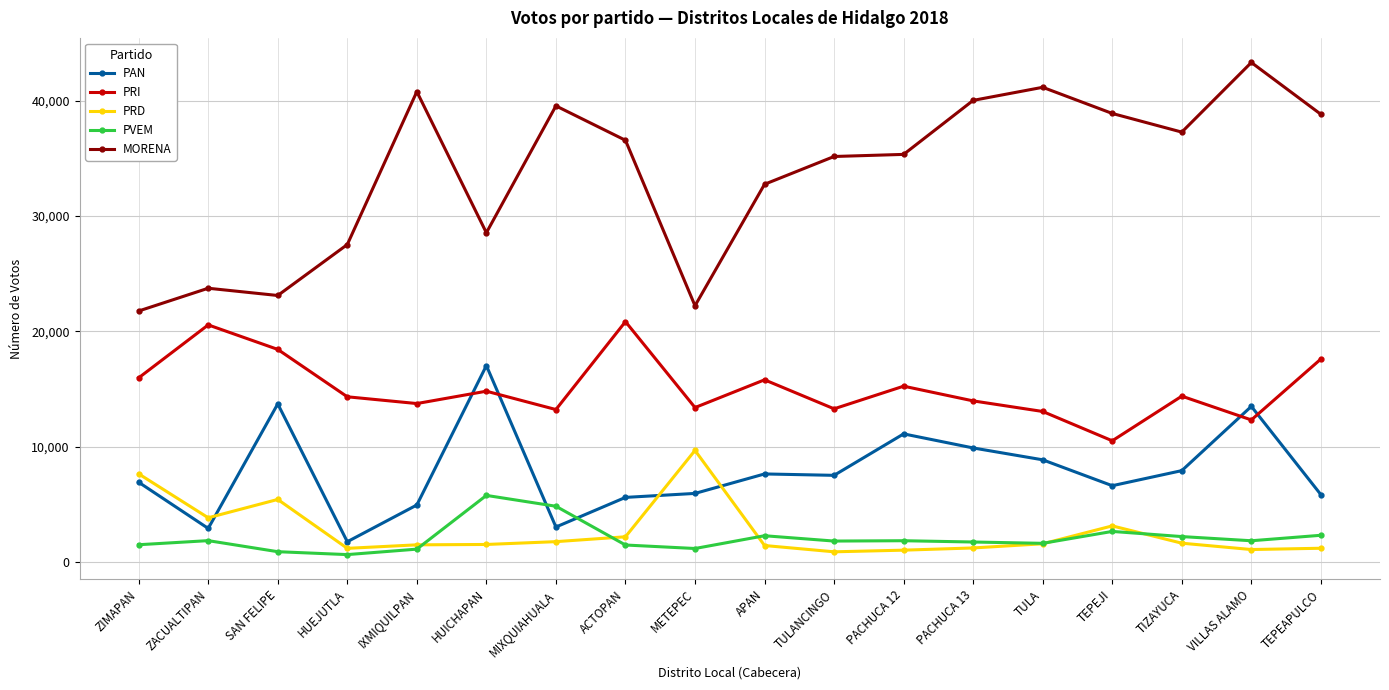

At which category is the sum across all series the highest?

VILLAS ALAMO